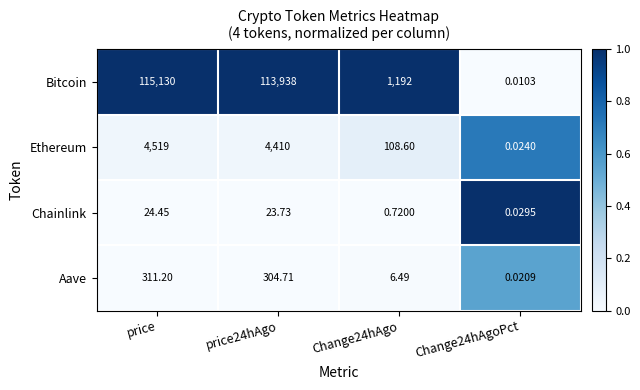

Which category has the highest value in the Ethereum series?

price